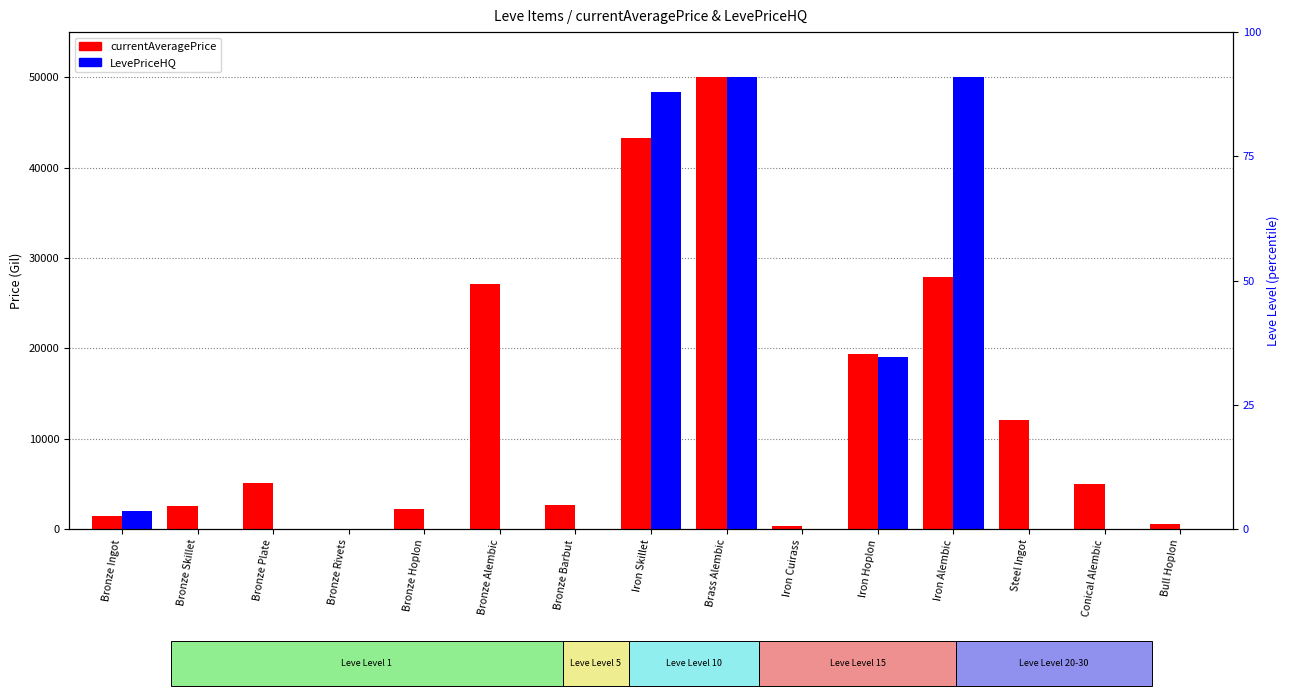

What is the total value across all series at Iron Skillet?

91583.3